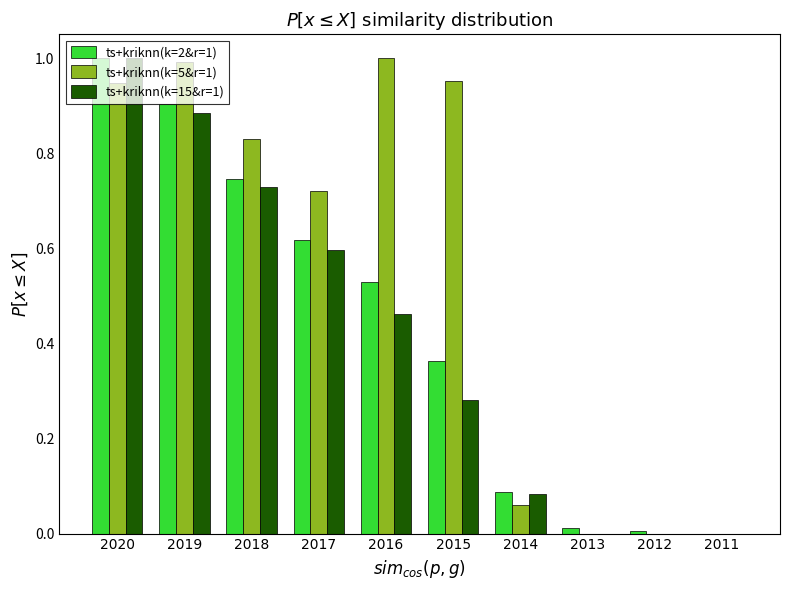

Is it true that ts+kriknn(k=2&r=1) equals 1.5 at 2020?

False